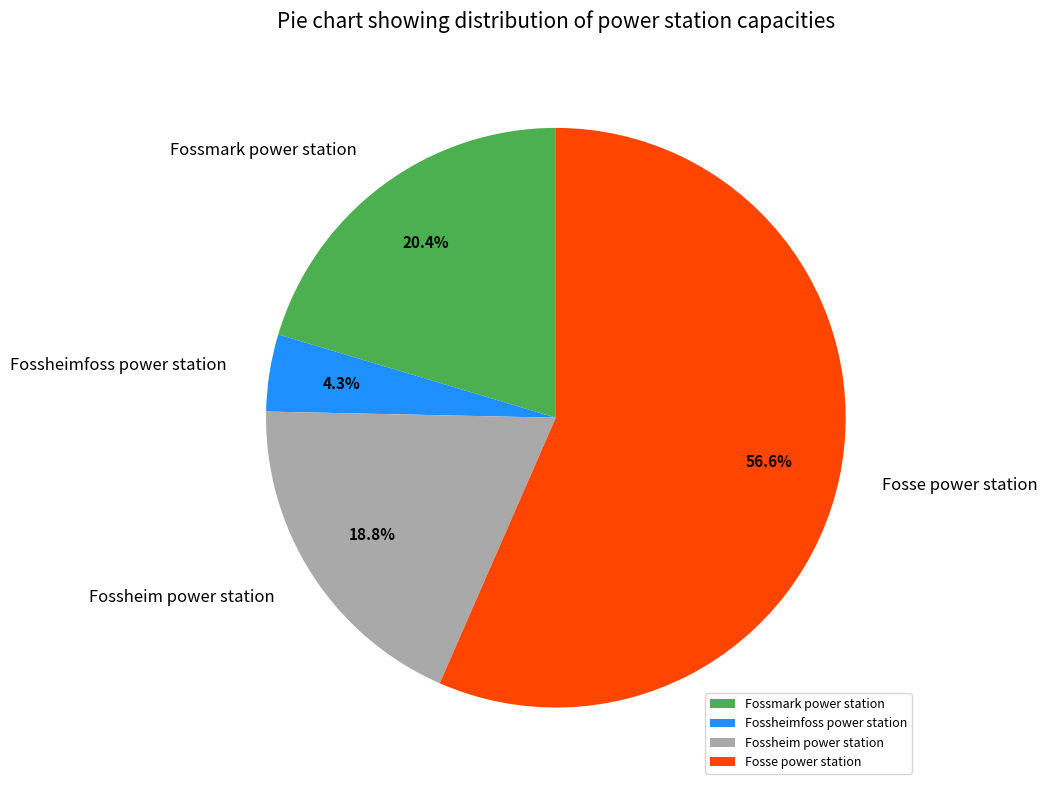

Is there any slice that represents more than half of the pie?

Yes